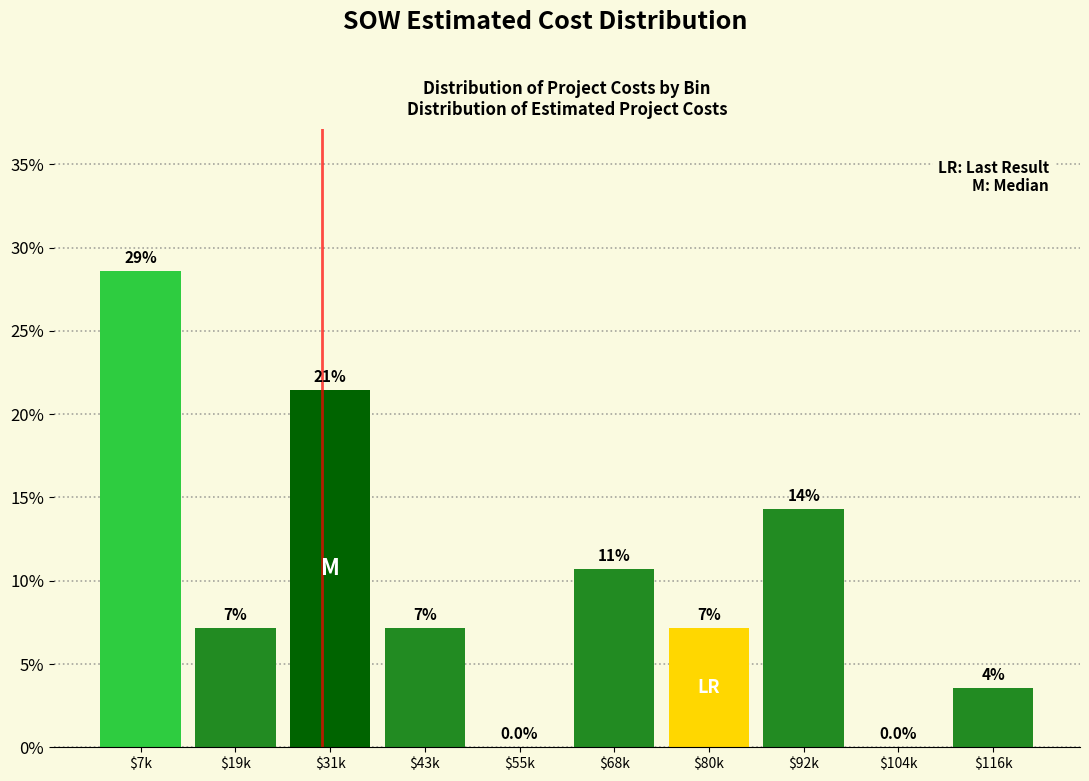

Are the bars horizontal?

No